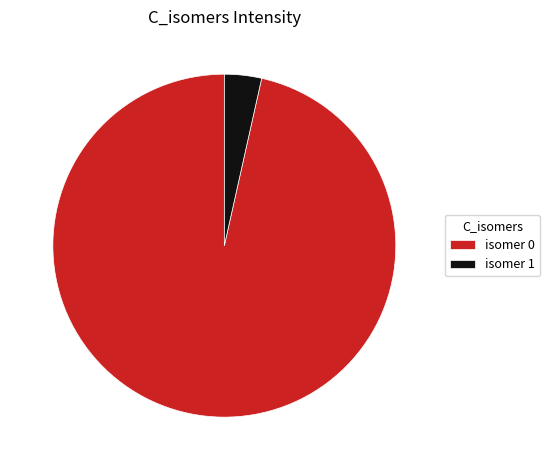

The isomer 0 slice represents 97% of the pie. True or false?

True